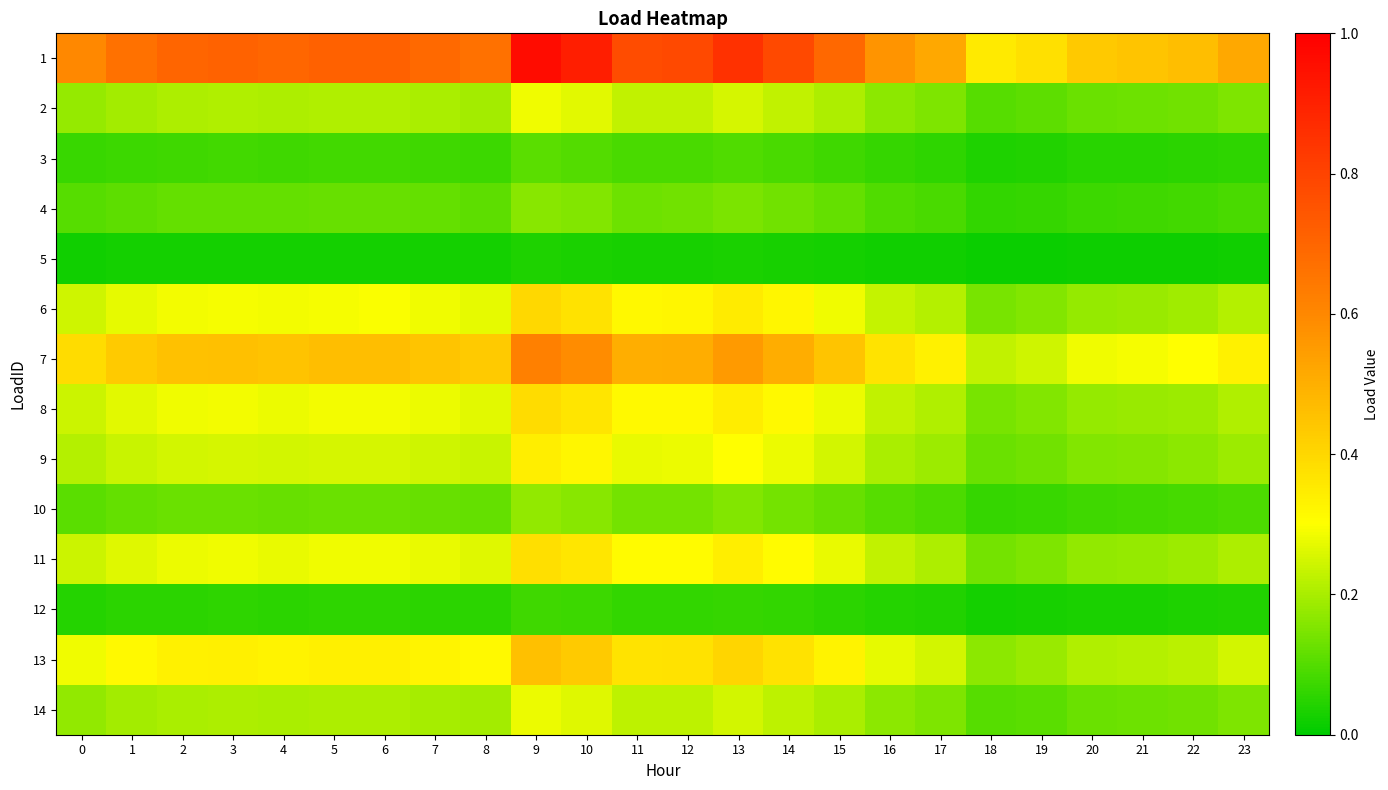

How many categories are shown in the chart?

24